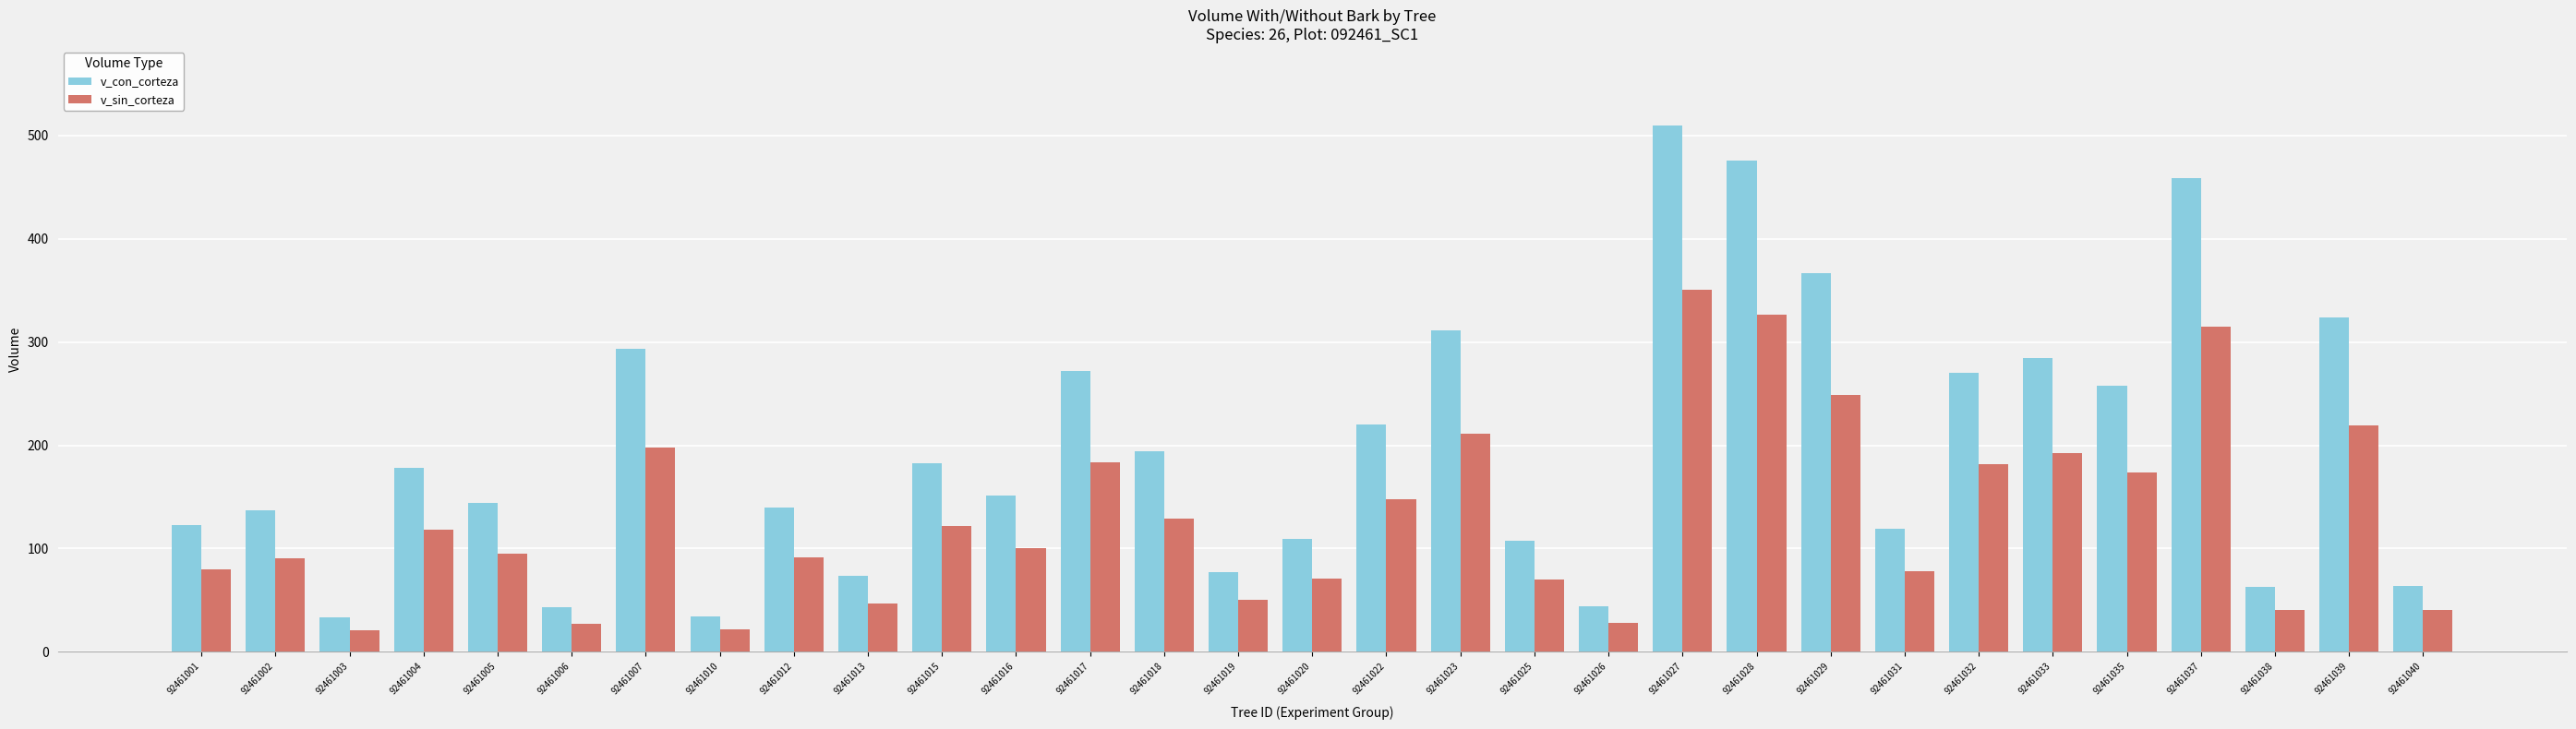

What is the maximum value for v_sin_corteza?

350.6